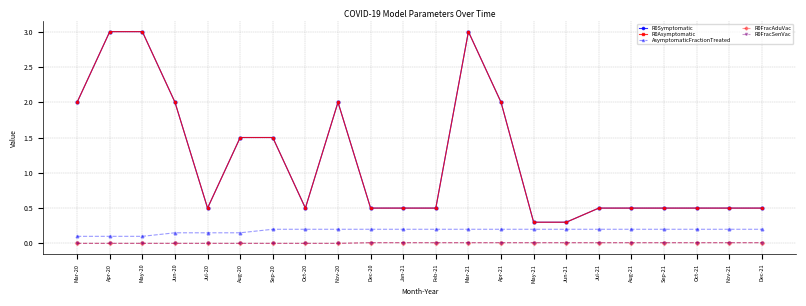

True or false: R0FracAduVac has more than 1 interior local peaks.

False